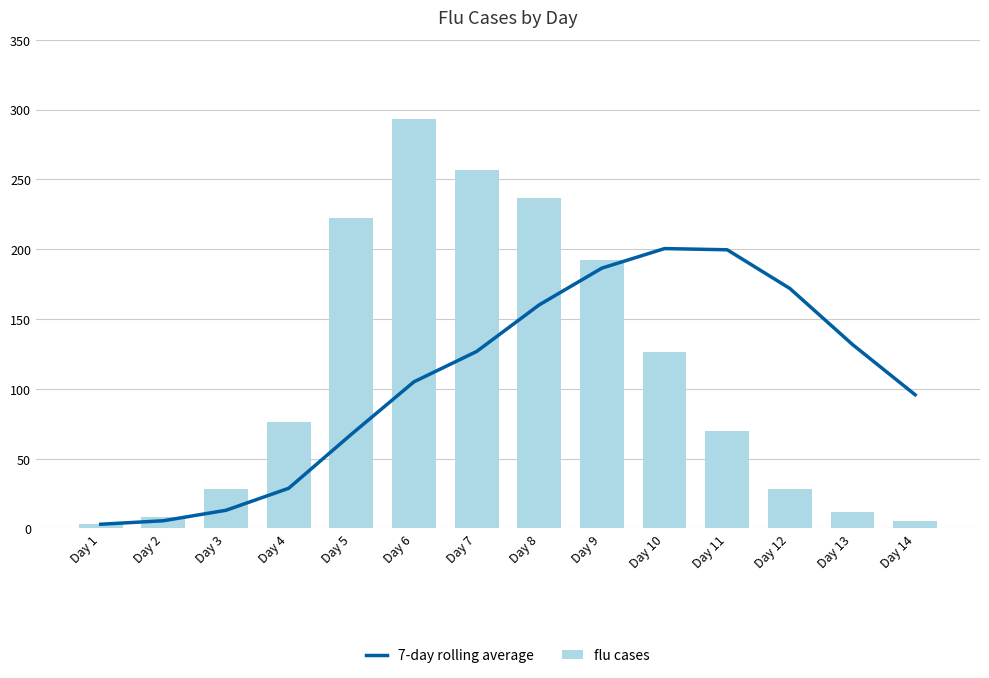

What is the sum of the flu cases values at Day 14 and Day 12?

33